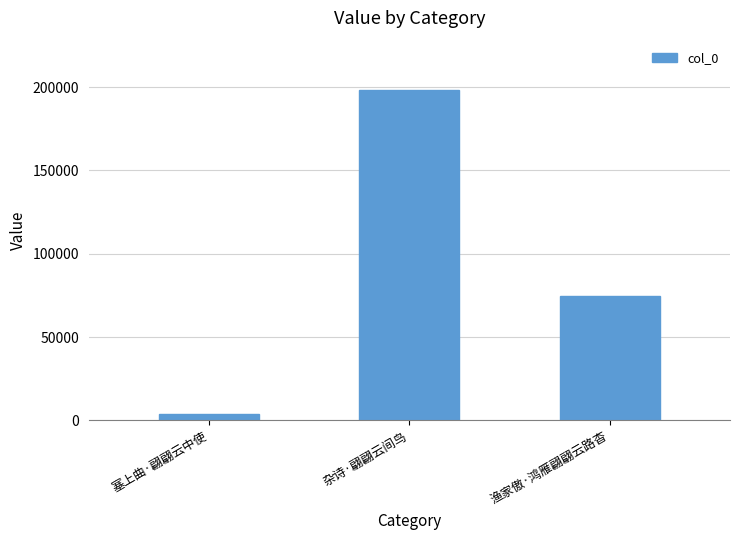

How many data points are less than 74536?

1